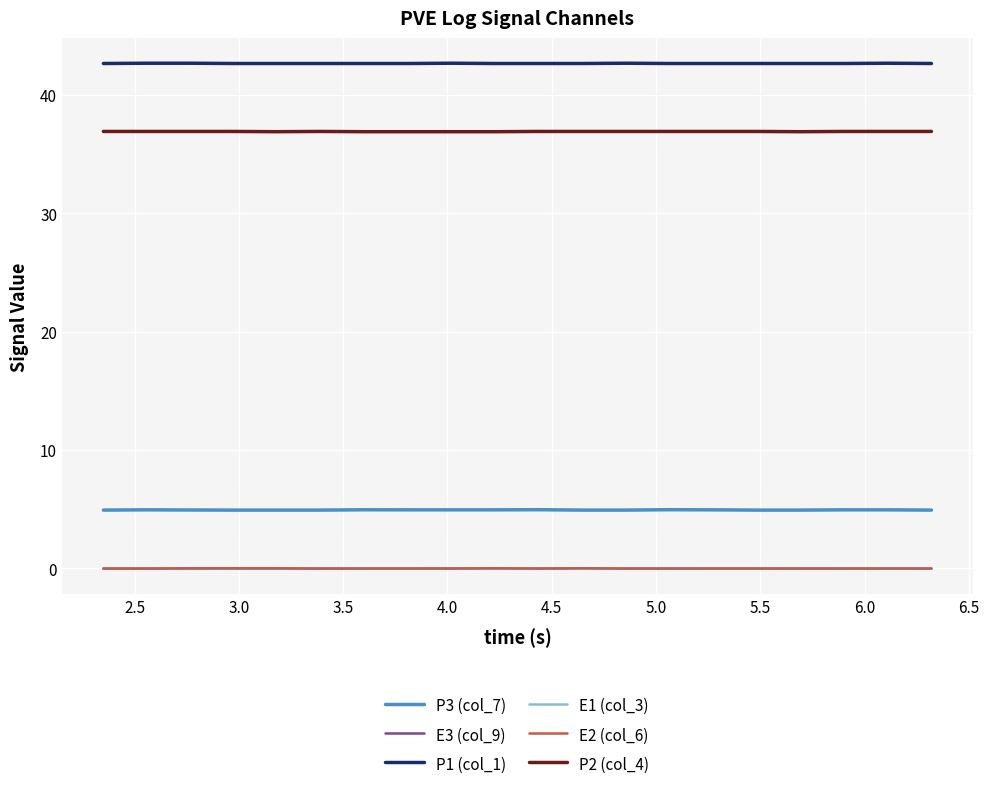

True or false: P2 (col_4) and P3 (col_7) cross at least once.

False